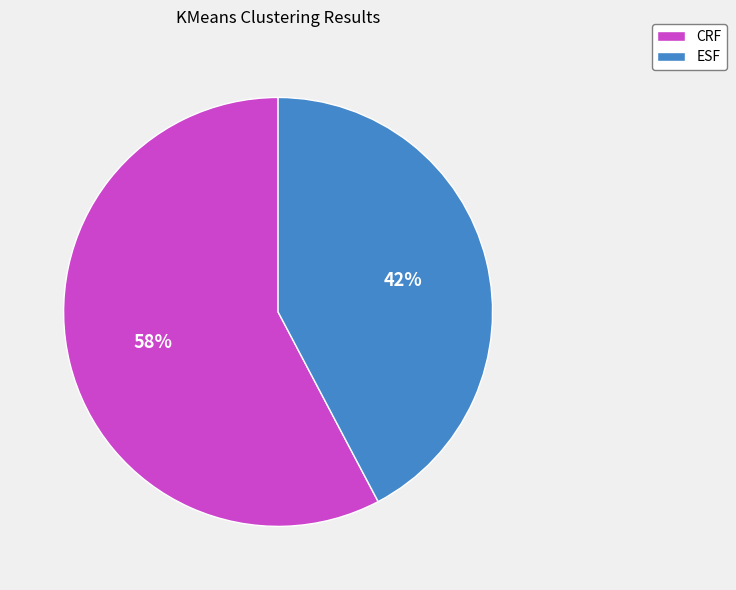

What percentage is the ESF slice, to the nearest percent?

42%